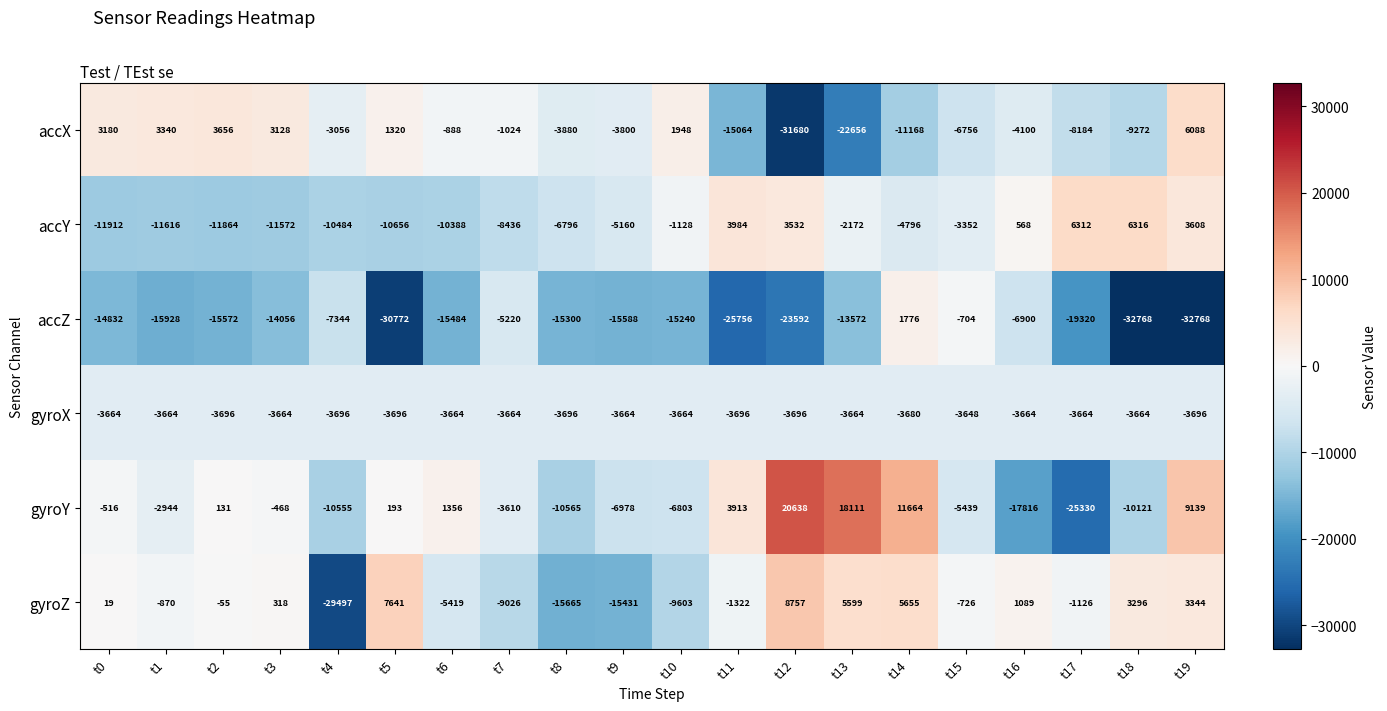

Which series has the largest total across all categories?

gyroY